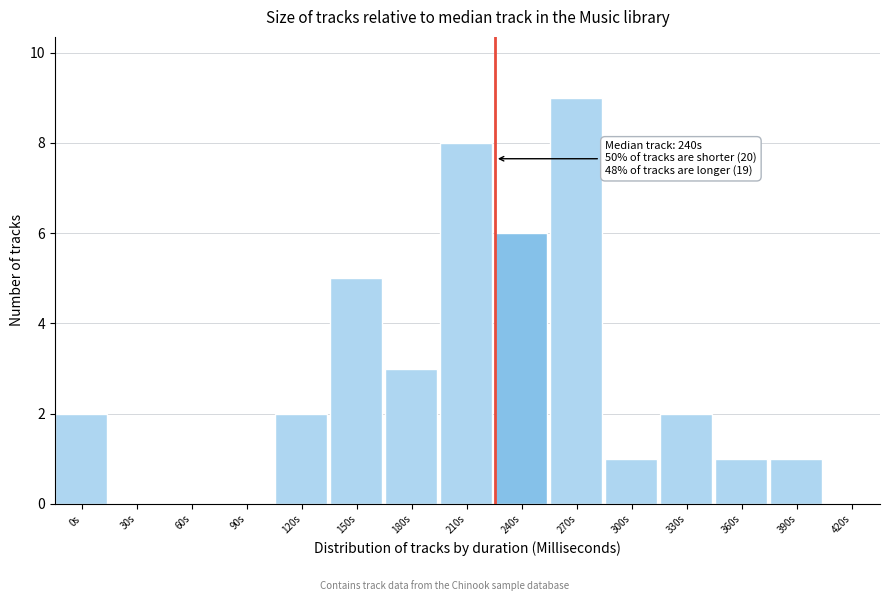

Reading left to right, list all the values displayed in this chart.

0s=2	30s=0	60s=0	90s=0	120s=2	150s=5	180s=3	210s=8	240s=6	270s=9	300s=1	330s=2	360s=1	390s=1	420s=0